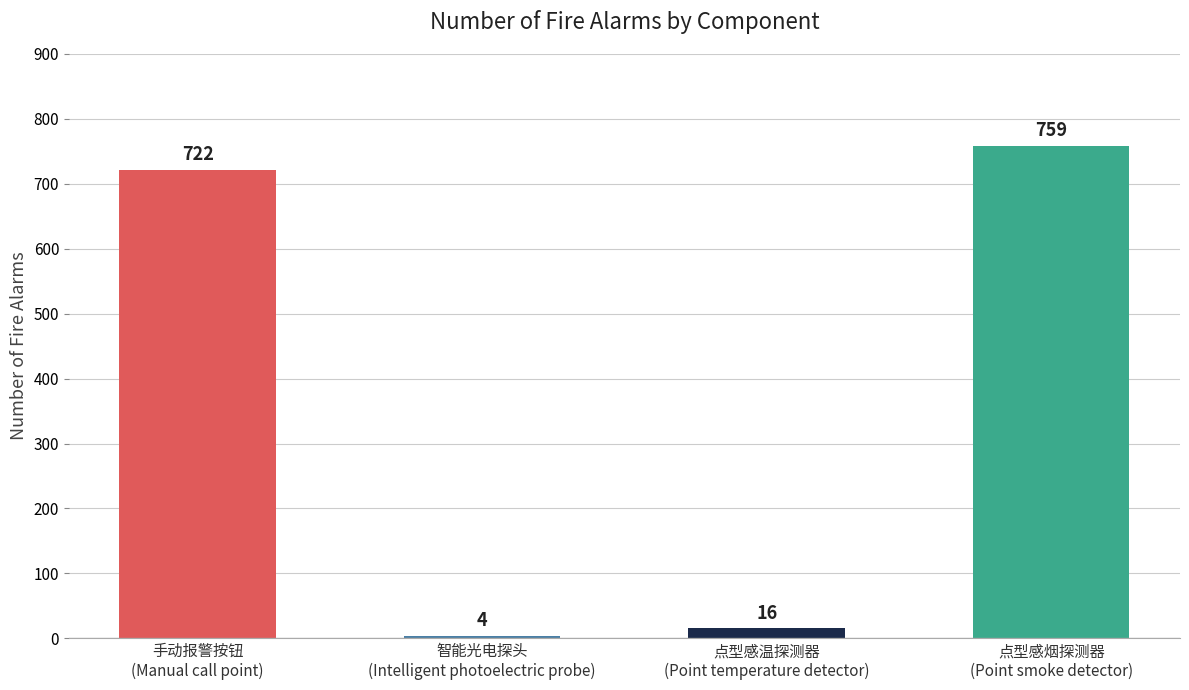

What is the difference between the values at 手动报警按钮
(Manual call point) and 点型感烟探测器
(Point smoke detector)?

37